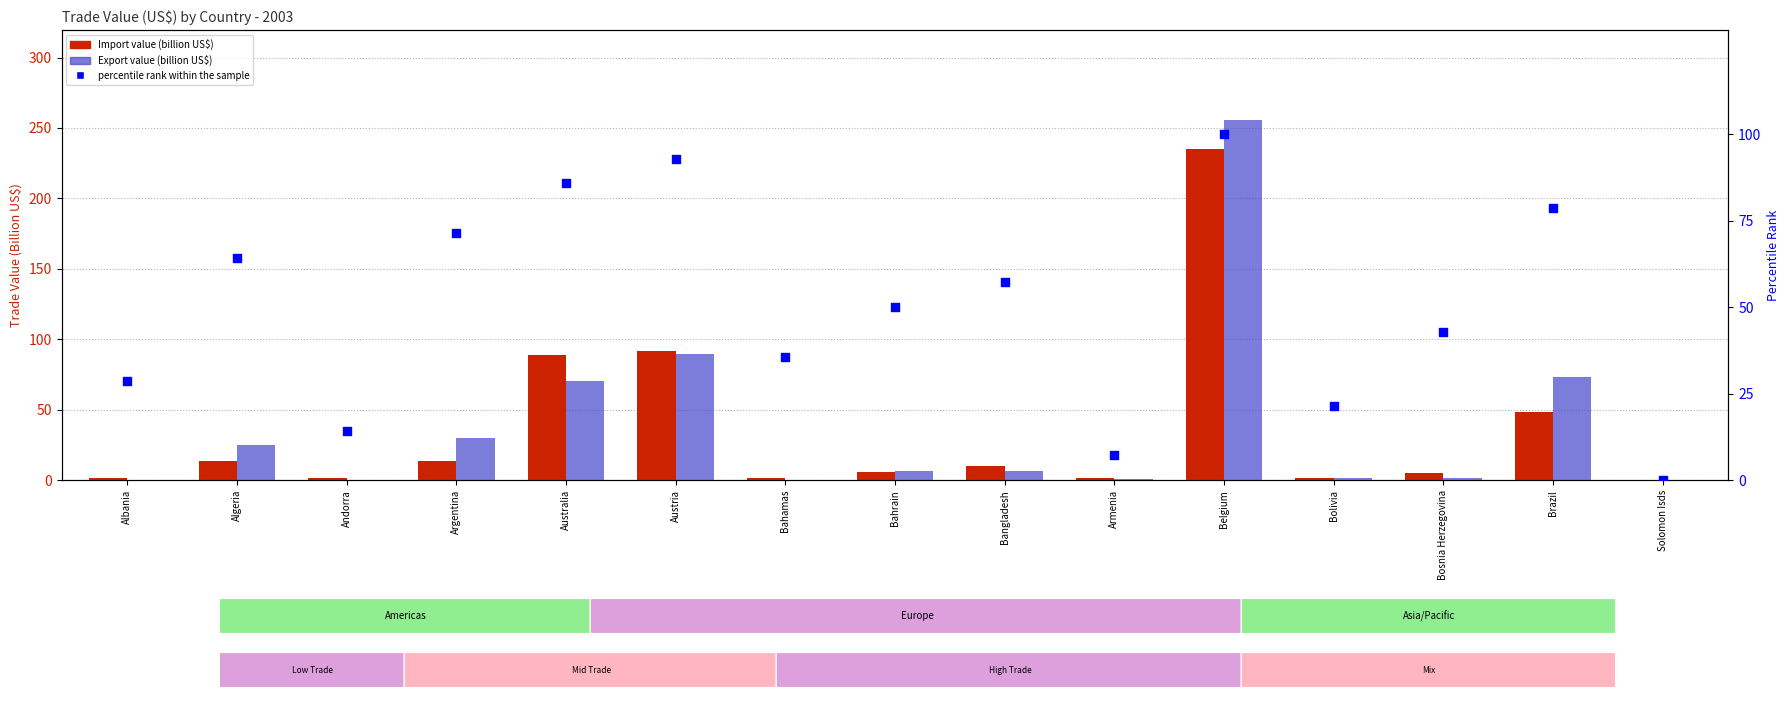

Is the value of percentile rank within the sample at Austria greater than the value of Import at Bangladesh?

Yes